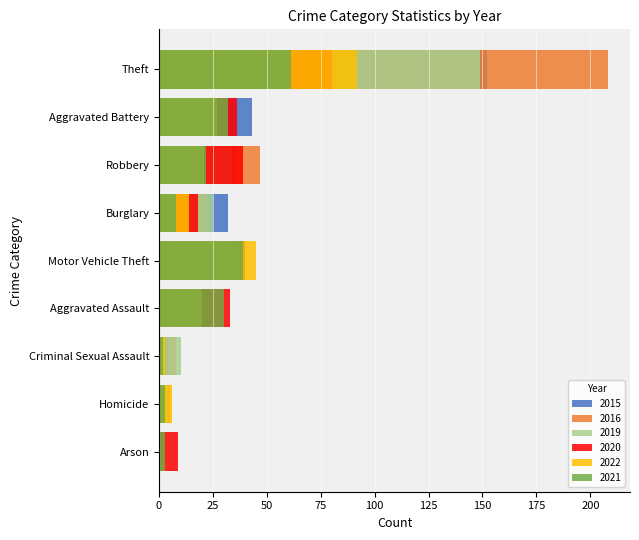

What is the difference between the maximum and minimum values in the 2020 series?

79